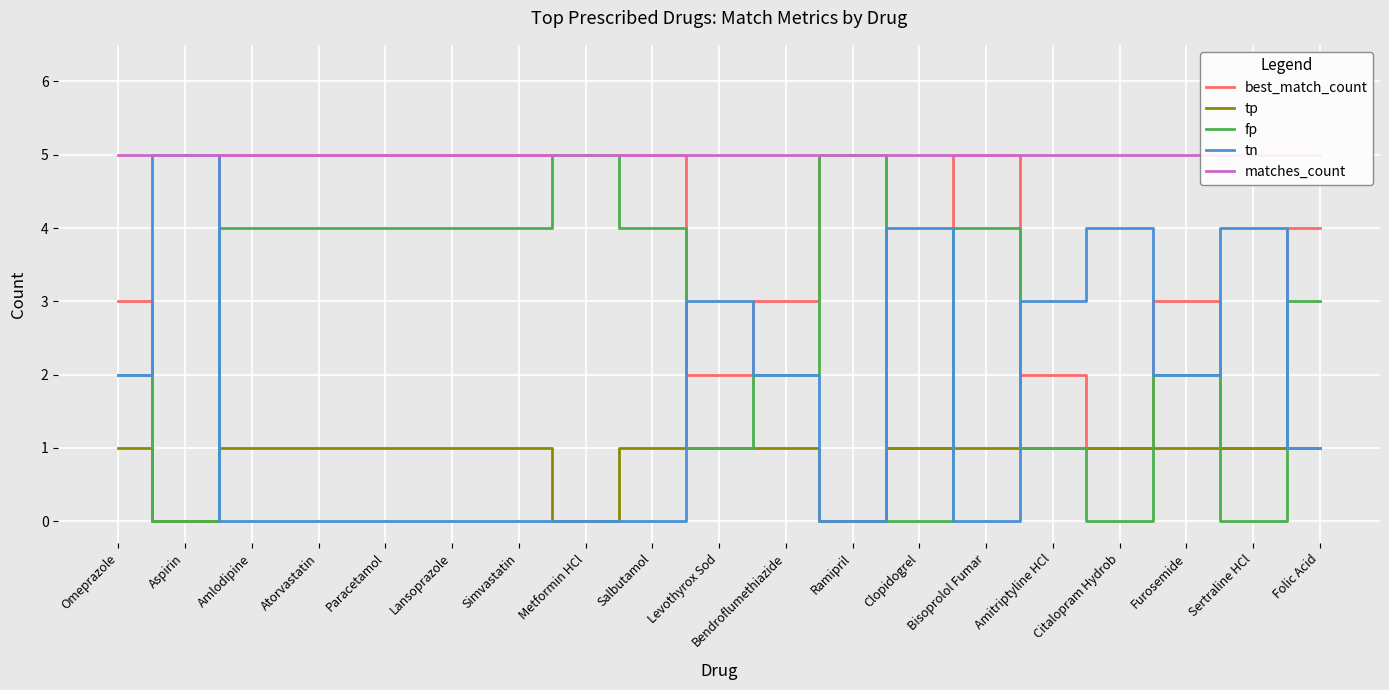

How many lines are shown in the chart?

5